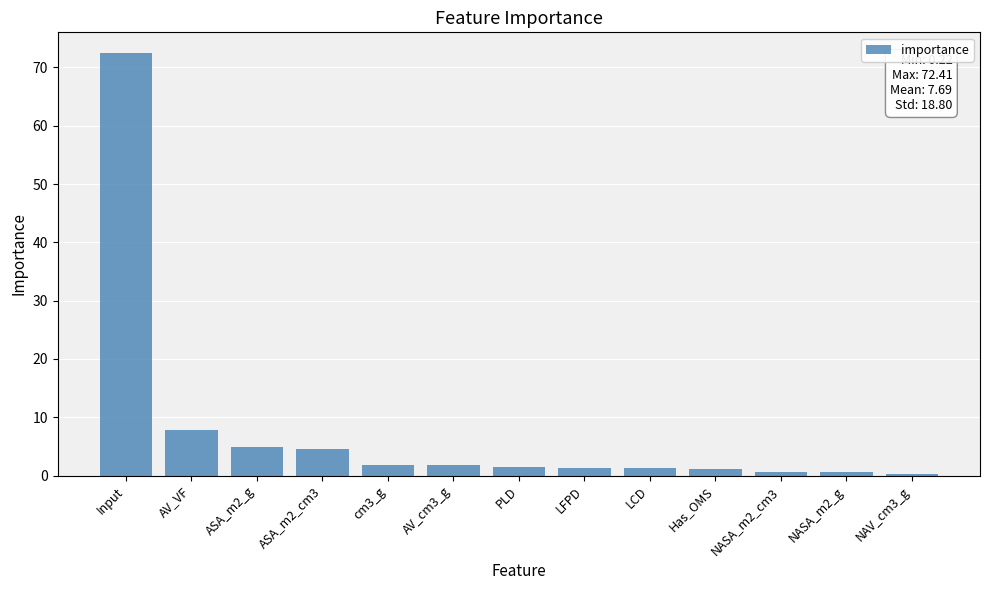

Where does the data first go above 1?

Input